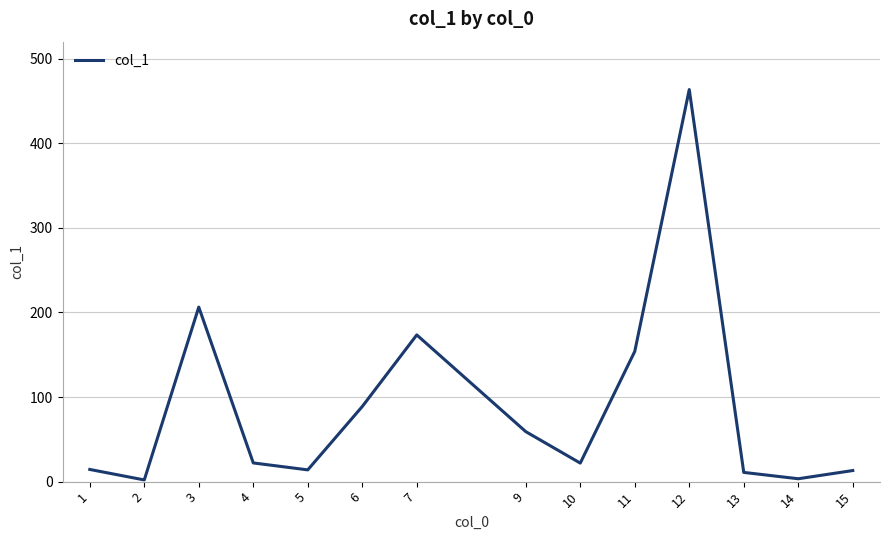

Is it true that the value at 1 is 14.4?

True